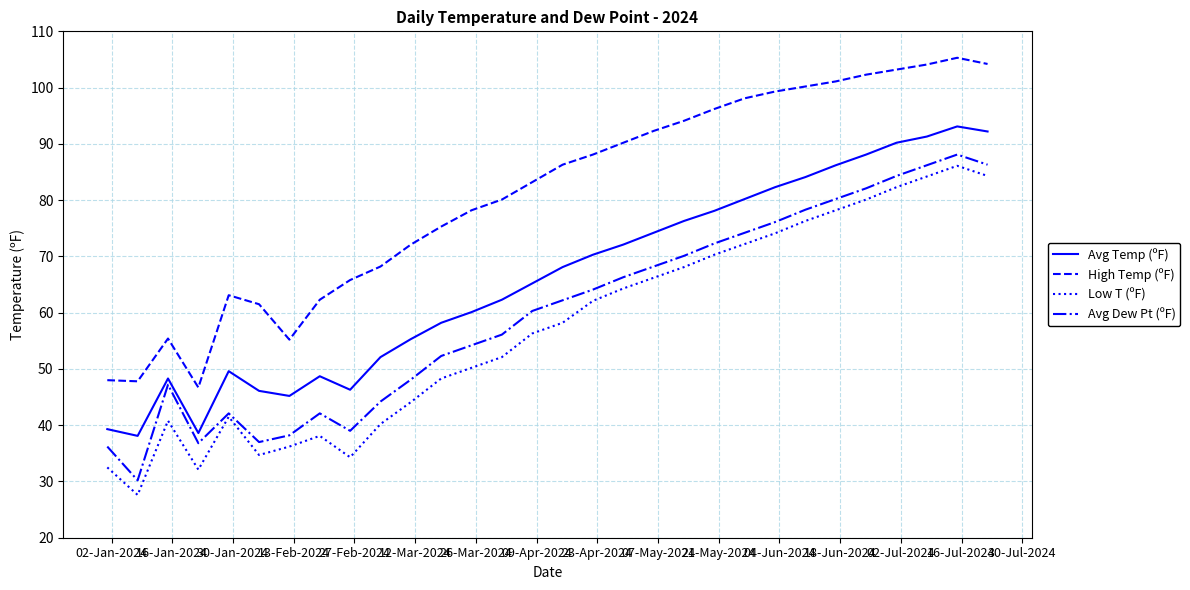

Which series has the largest total across all categories?

High Temp (ºF)